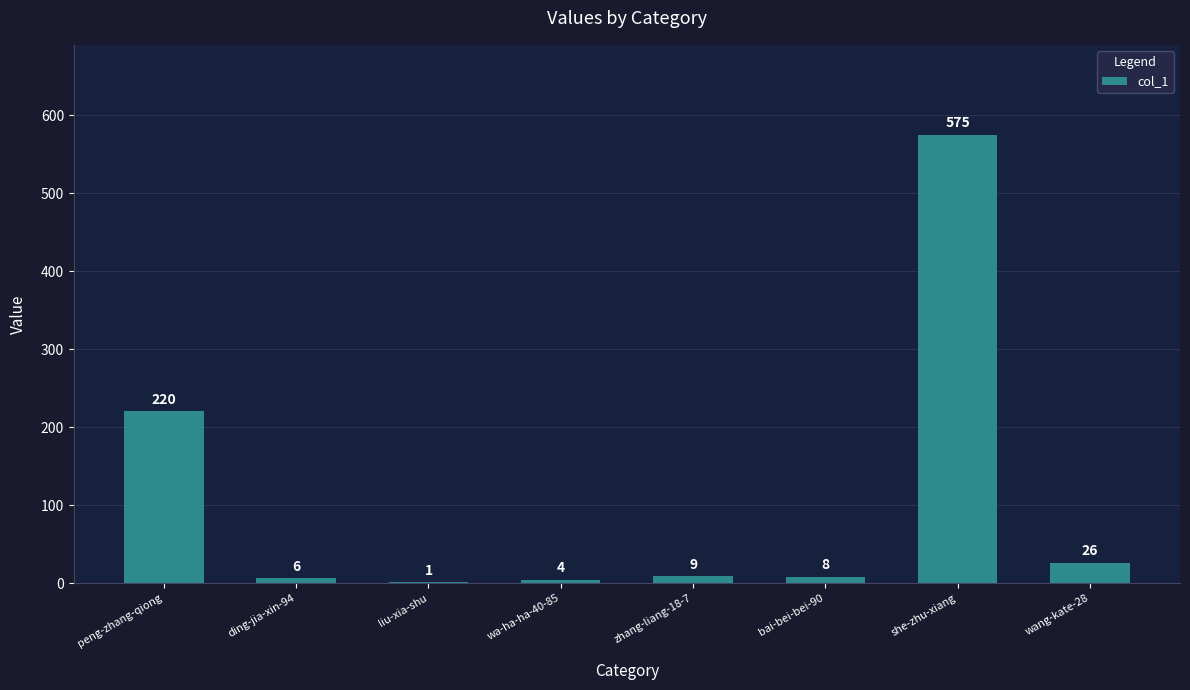

True or false: the data shows 395 at peng-zhang-qiong.

False